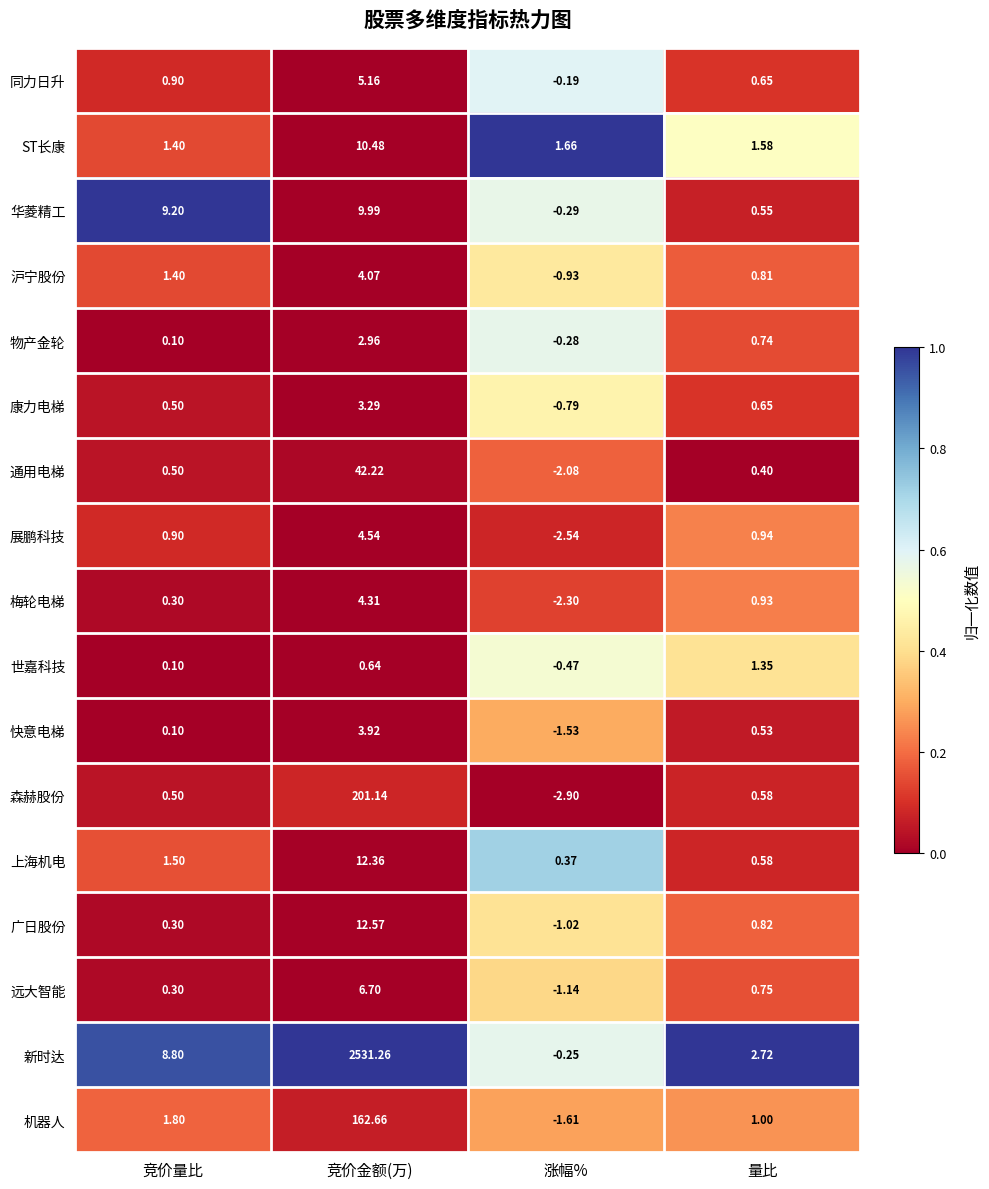

Which series has the largest range (max minus min)?

新时达